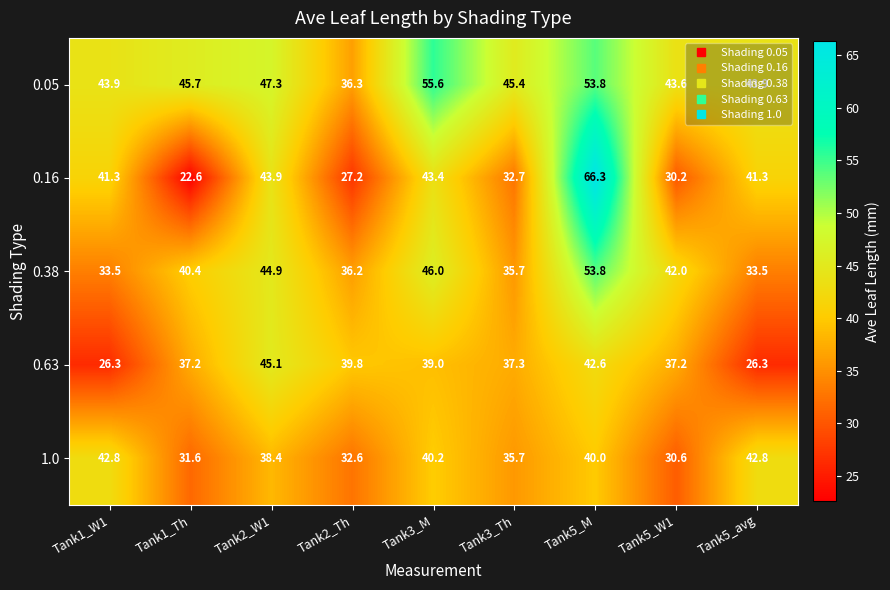

Which category has the lowest value across all series?

Tank1_Th